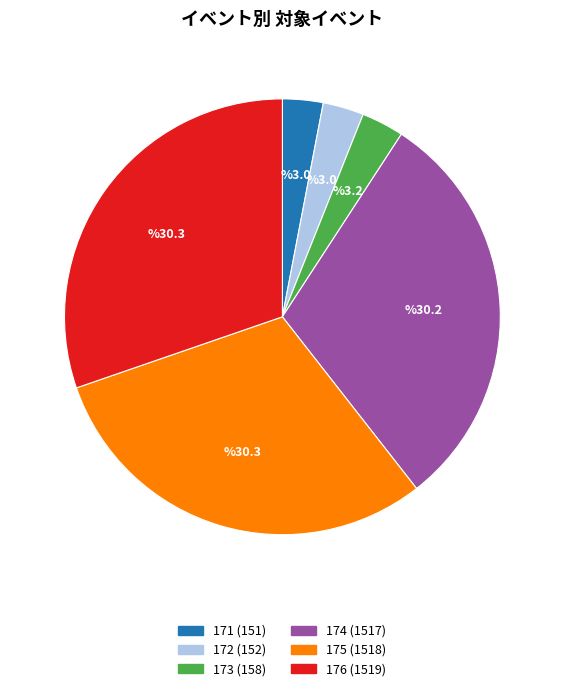

Do 172 (152) and 175 (1518) together represent more than half of the pie?

No